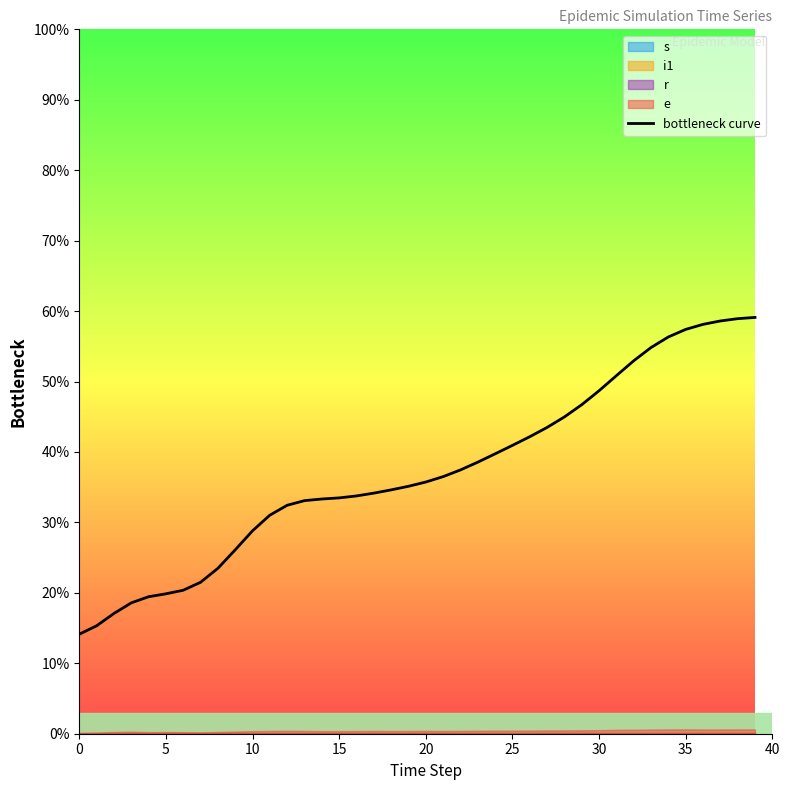

Where is the data nearest to the value 36?

20